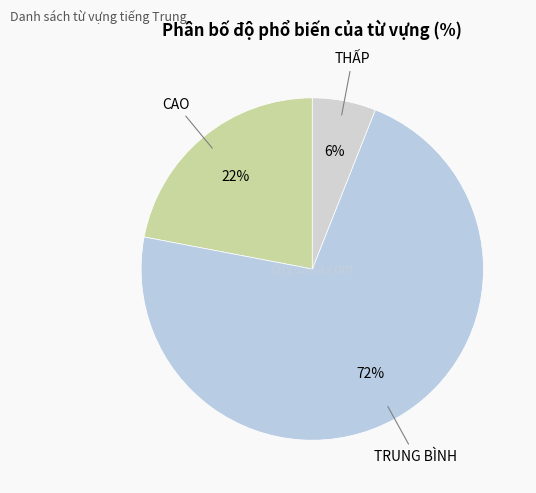

Count the number of slices in the pie.

3